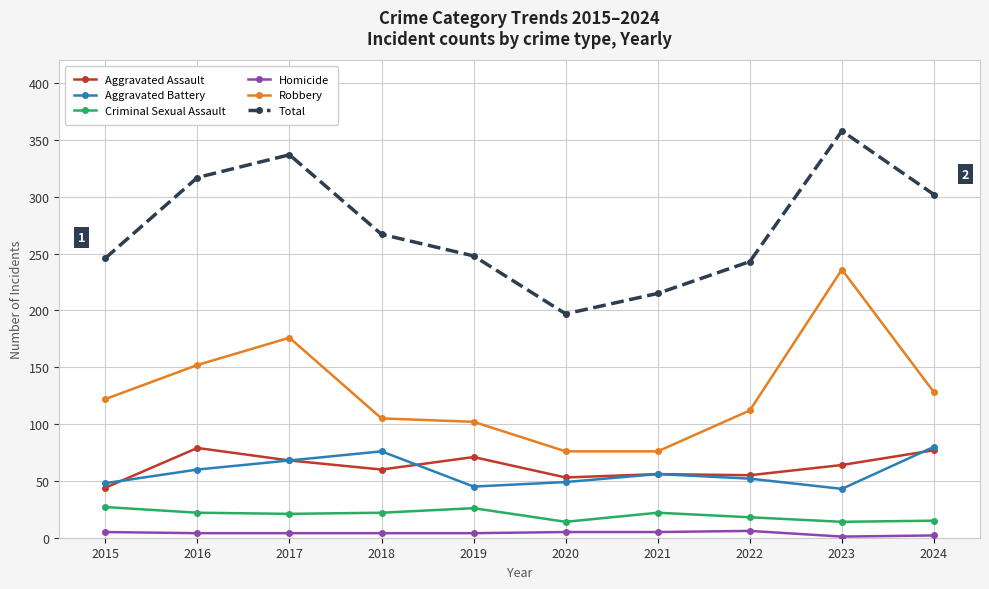

The Total series shows 215 at 2021. True or false?

True